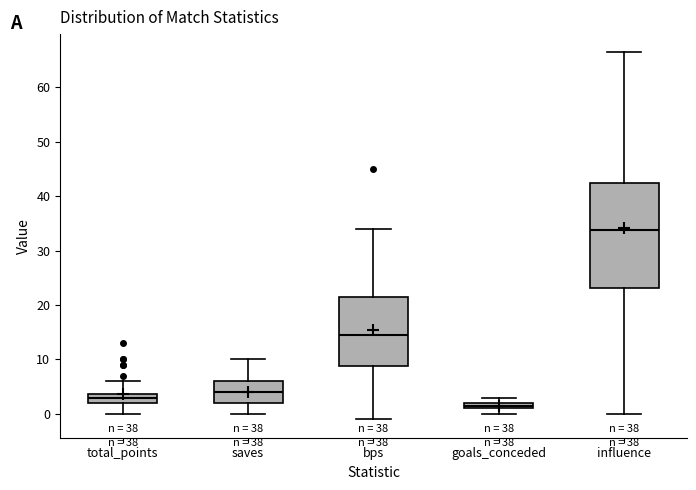

Which box is the tallest, from its lower edge to its upper edge?

influence